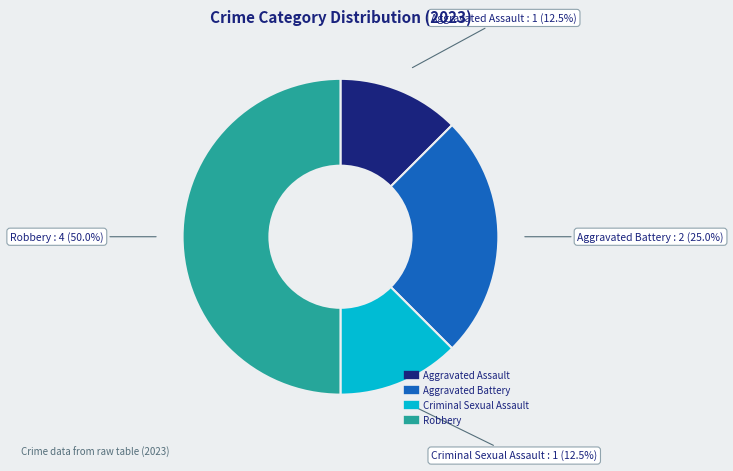

Approximately how many times larger is the value at Criminal Sexual Assault compared to Aggravated Battery?

0.5